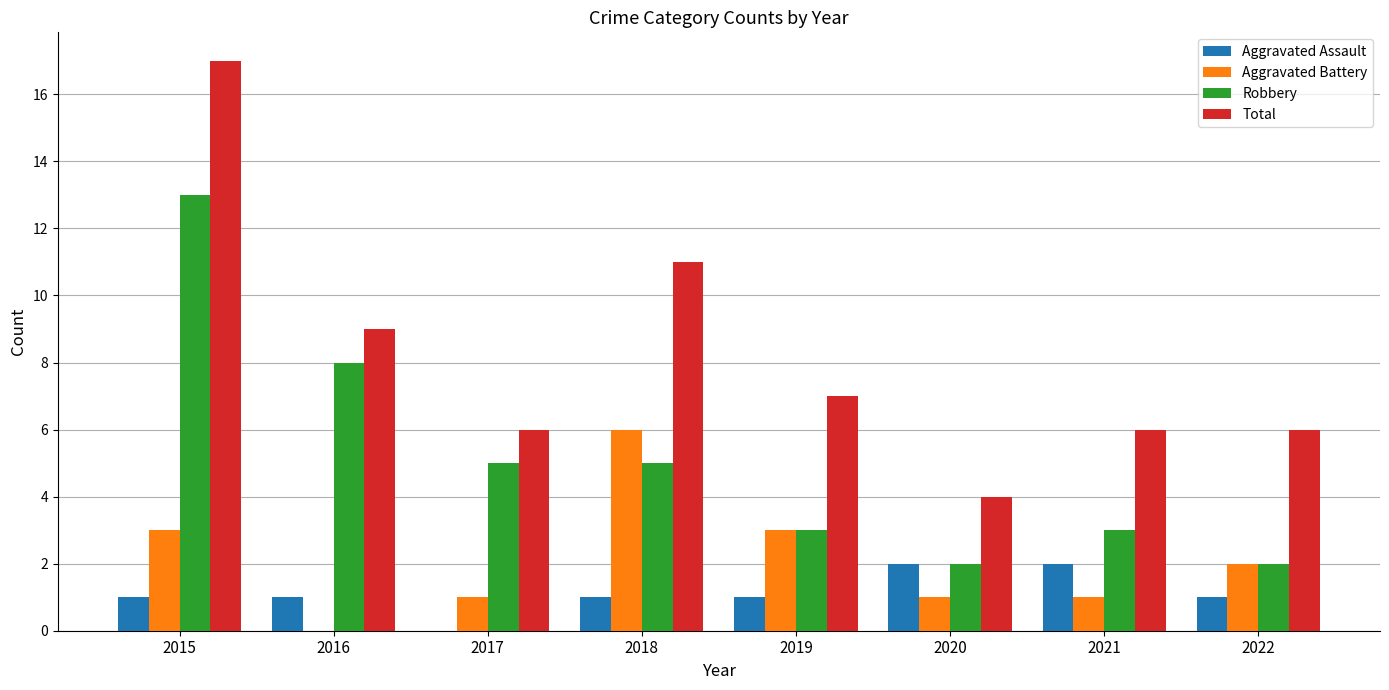

True or false: Robbery has a value of 8 at 2016.

True